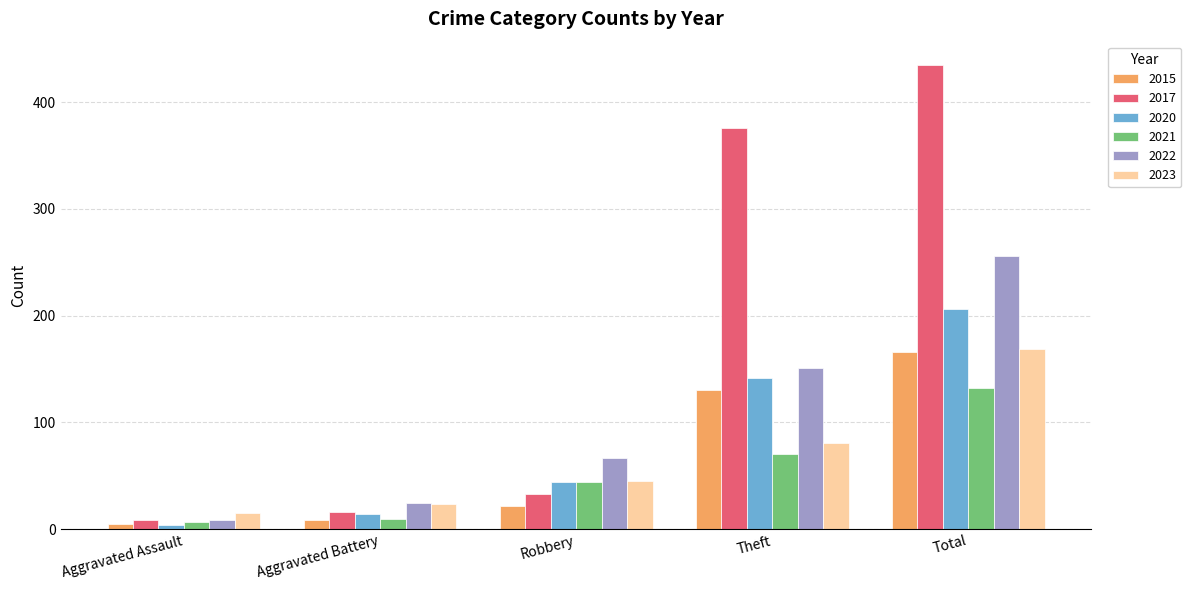

The 2020 series shows 44 at Robbery. True or false?

True